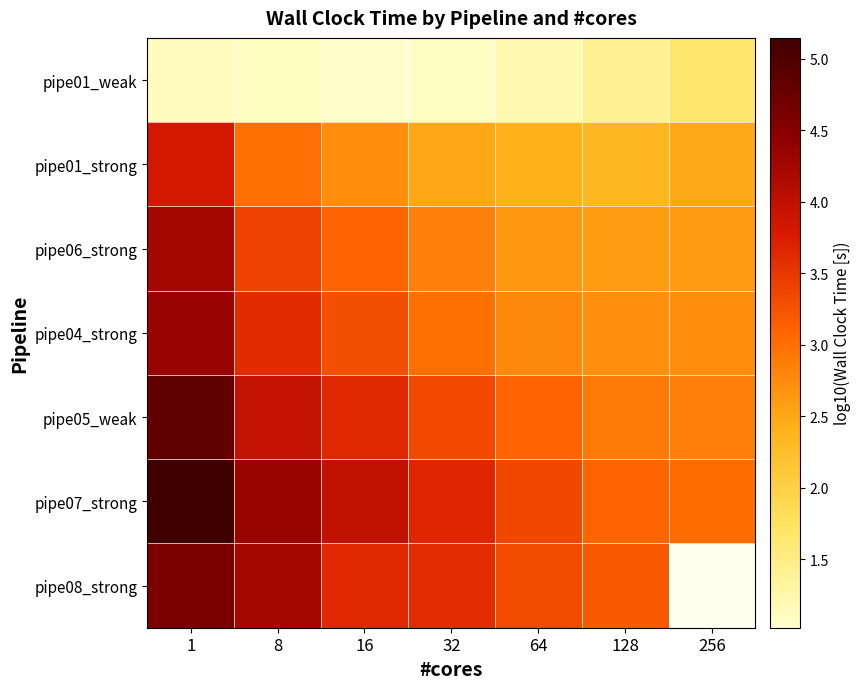

What is the maximum value for pipe04_strong?

4.3